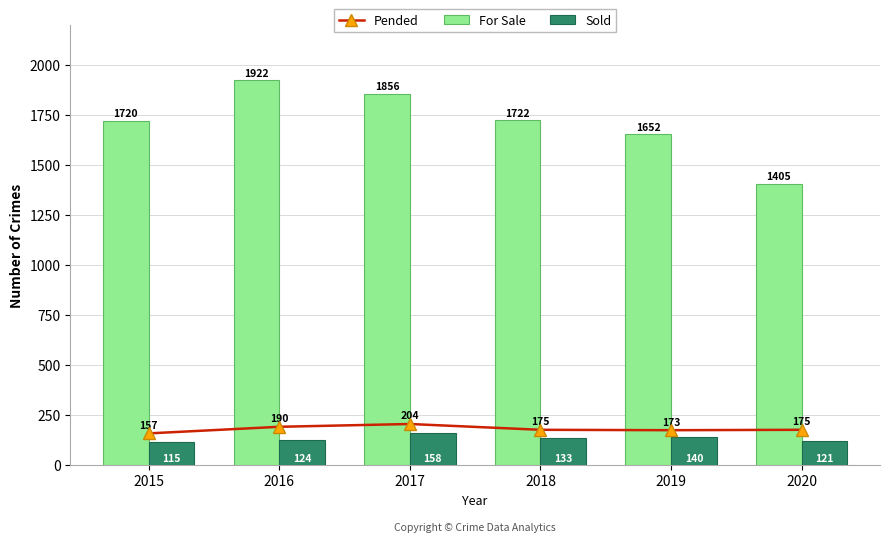

The Sold series shows 83 at 2017. True or false?

False